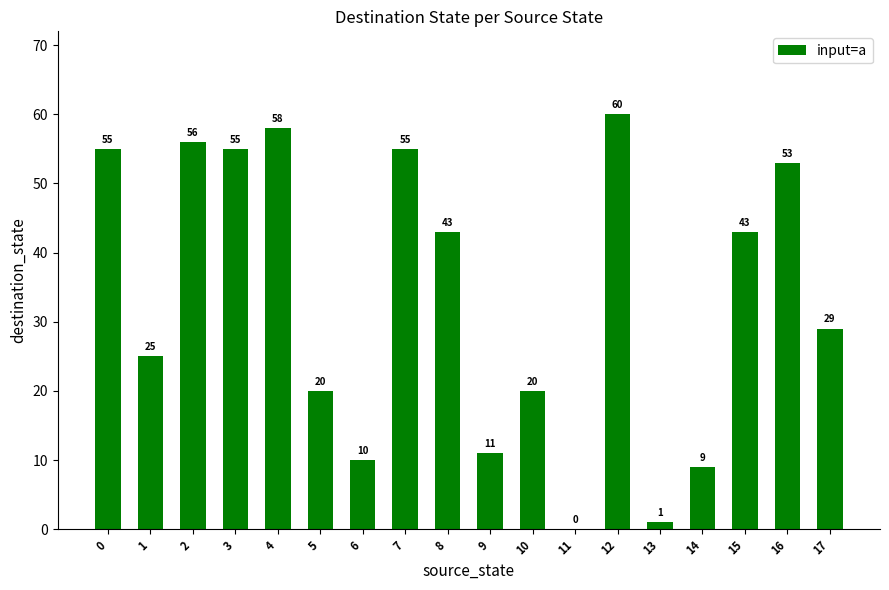

Is it true that the value at 0 is 97?

False